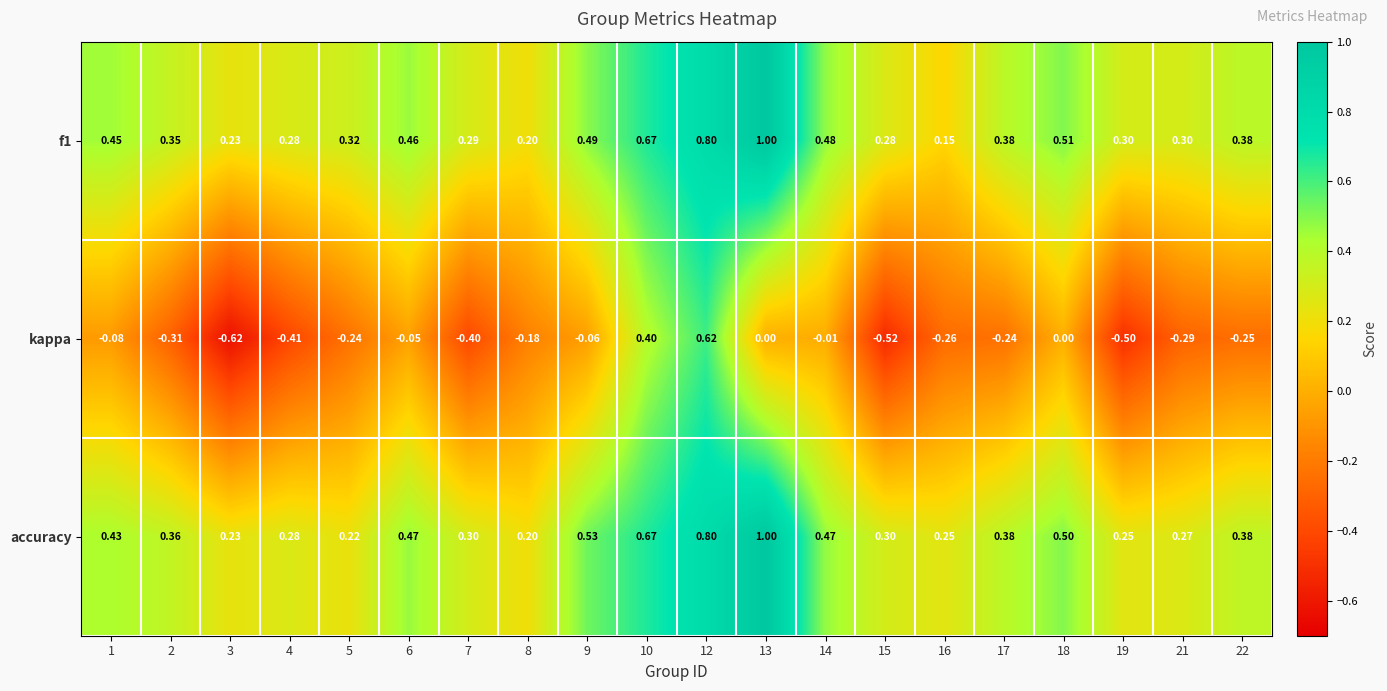

Which series changed the most between 12 and 19?

kappa